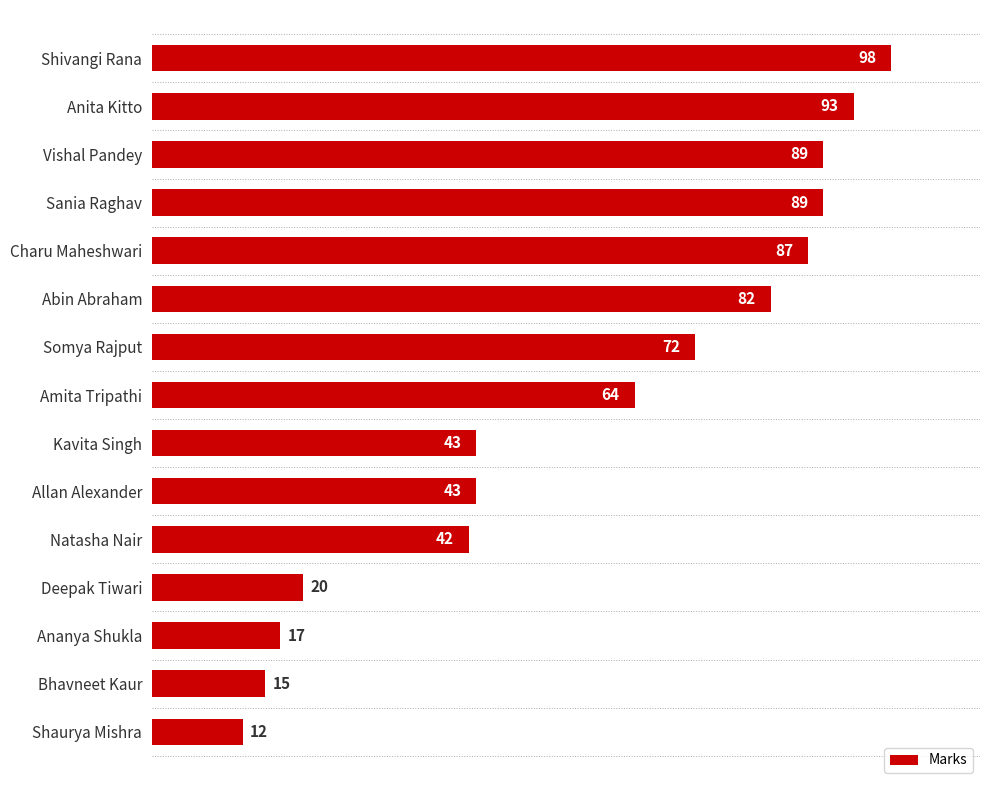

Does the chart contain any negative values?

No